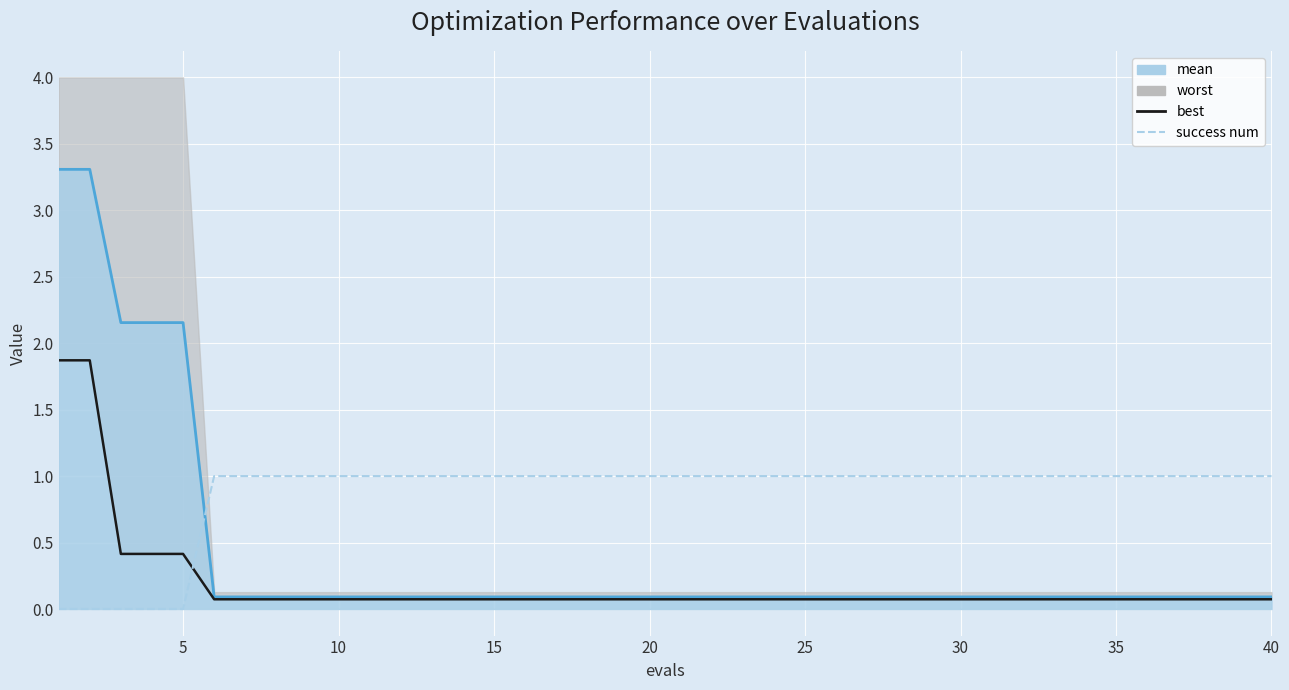

What is the sum of the best values at 25 and 24?

0.1